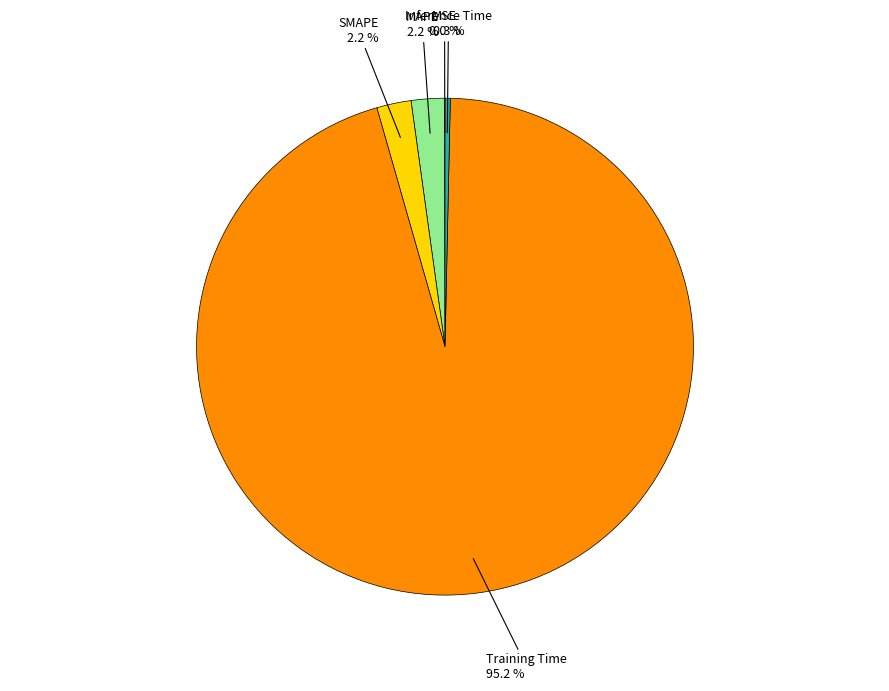

Which has a higher value, Inference Time or MAPE?

MAPE